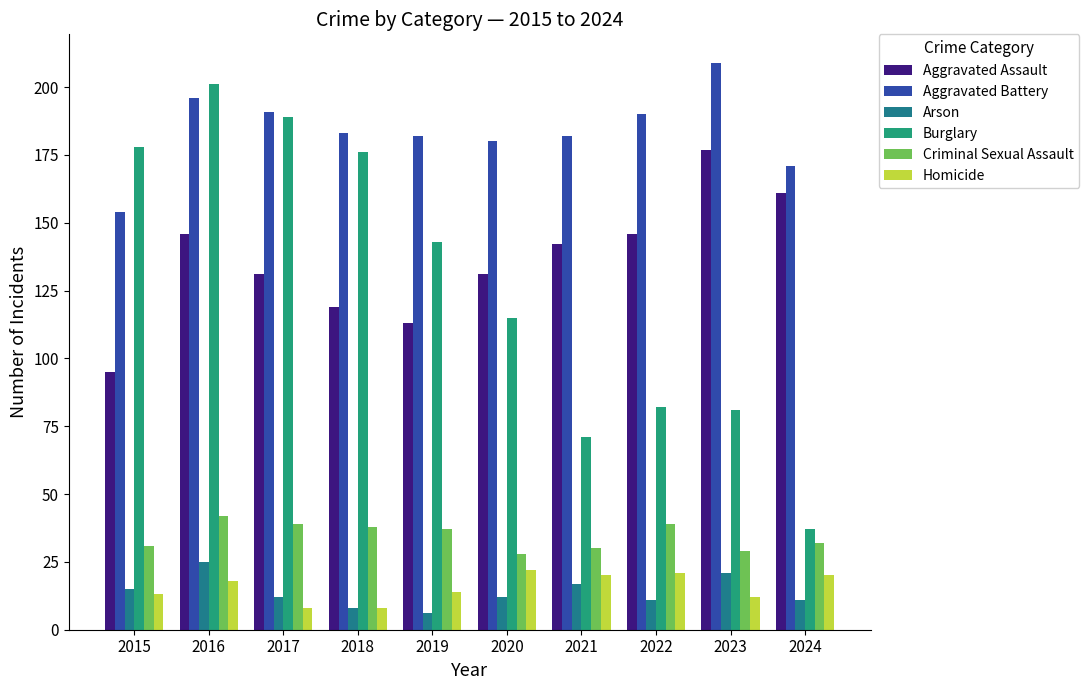

Count the number of categories in the chart.

10